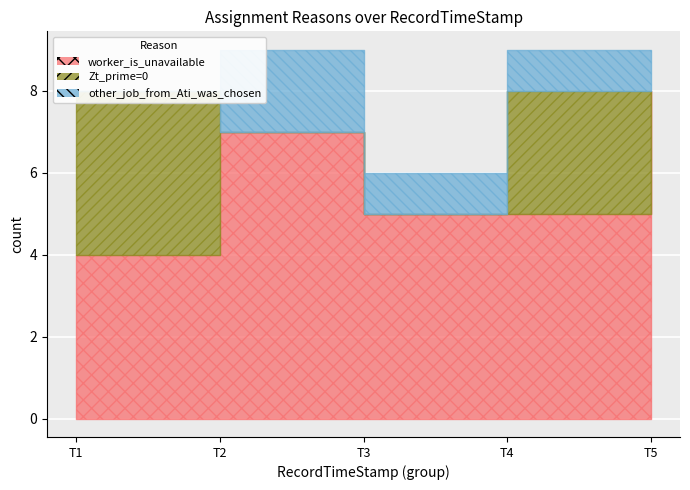

True or false: Zt_prime=0 has more than 0 interior local peaks.

True